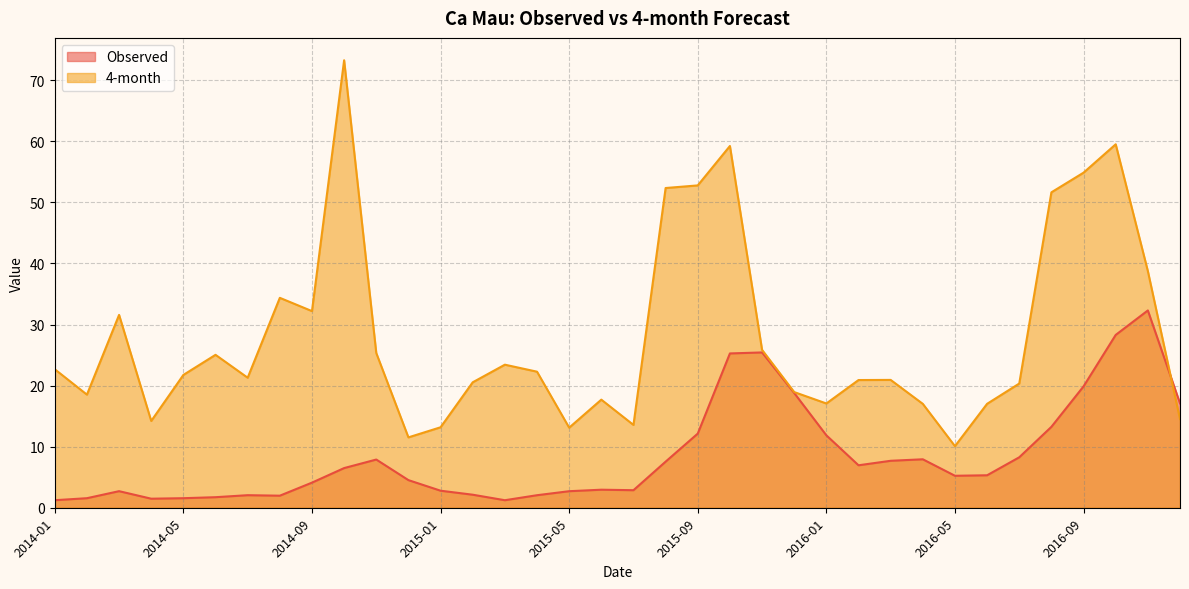

Reading right to left, extract all data points from this chart.

Observed: 17.1	32.3	28.3	19.9	13.3	8.3	5.3	5.2	7.9	7.7	7.0	11.9	18.8	25.4	25.3	12.1	7.5	2.9	3.0	2.7	2.1	1.2	2.1	2.8	4.5	7.9	6.5	4.1	2.0	2.1	1.7	1.6	1.5	2.7	1.6	1.2
4-month: 14.5	38.8	59.5	54.9	51.7	20.3	17.0	10.1	17.0	20.9	20.9	17.1	18.9	25.9	59.2	52.8	52.4	13.6	17.7	13.1	22.3	23.4	20.5	13.2	11.5	25.3	73.3	32.2	34.4	21.3	25.0	21.8	14.2	31.6	18.5	22.7